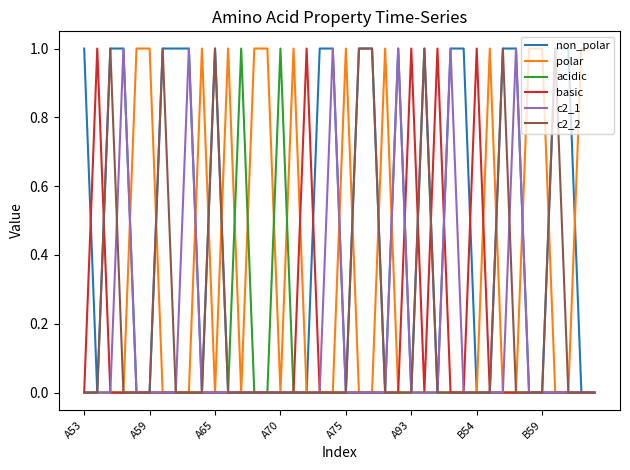

Which series has the largest total across all categories?

non_polar